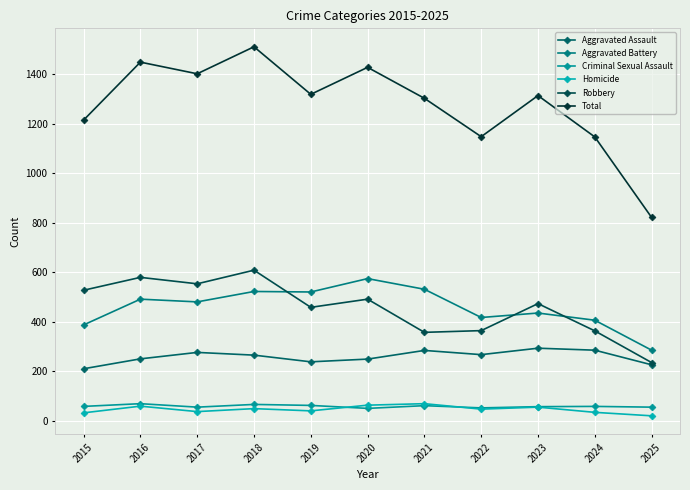

The Homicide series shows 40 at 2019. True or false?

True